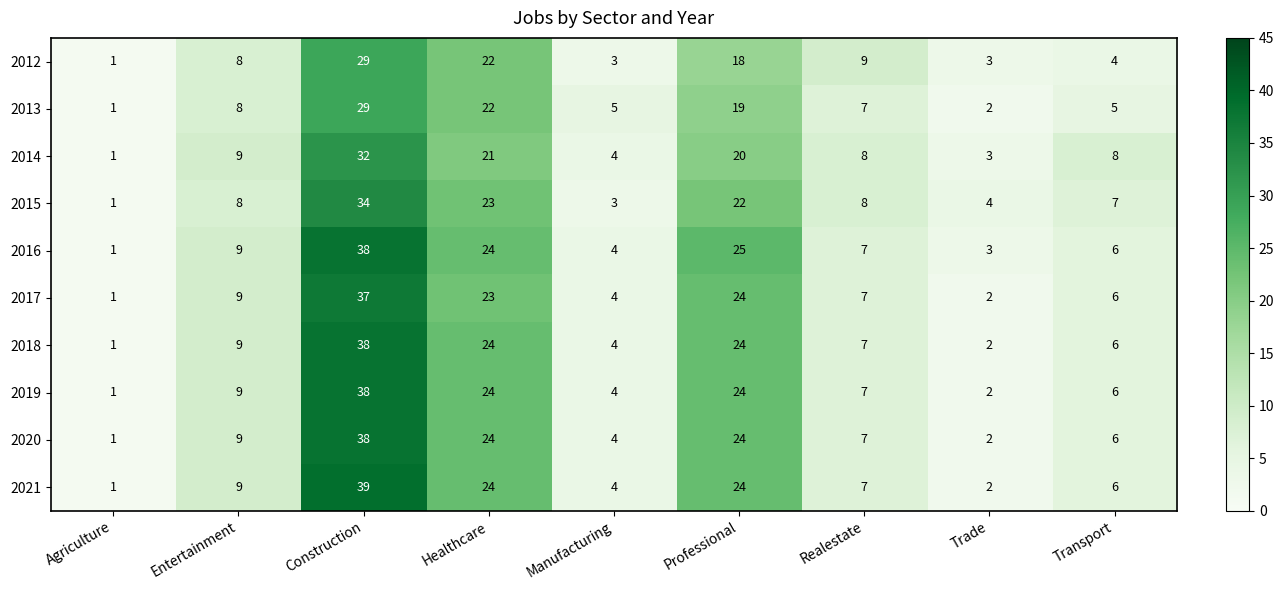

Is it true that 2014 equals 11 at Professional?

False